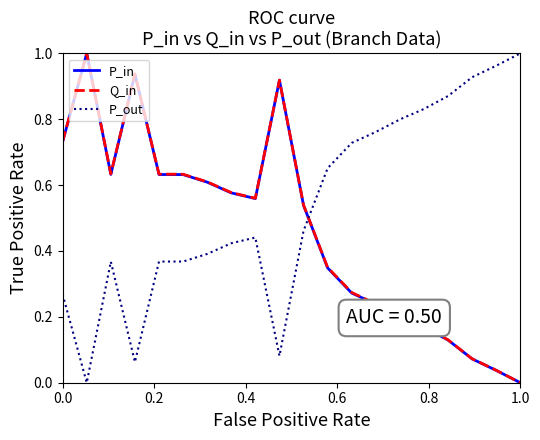

True or false: P_in has more than 1 points higher than both neighbors.

True